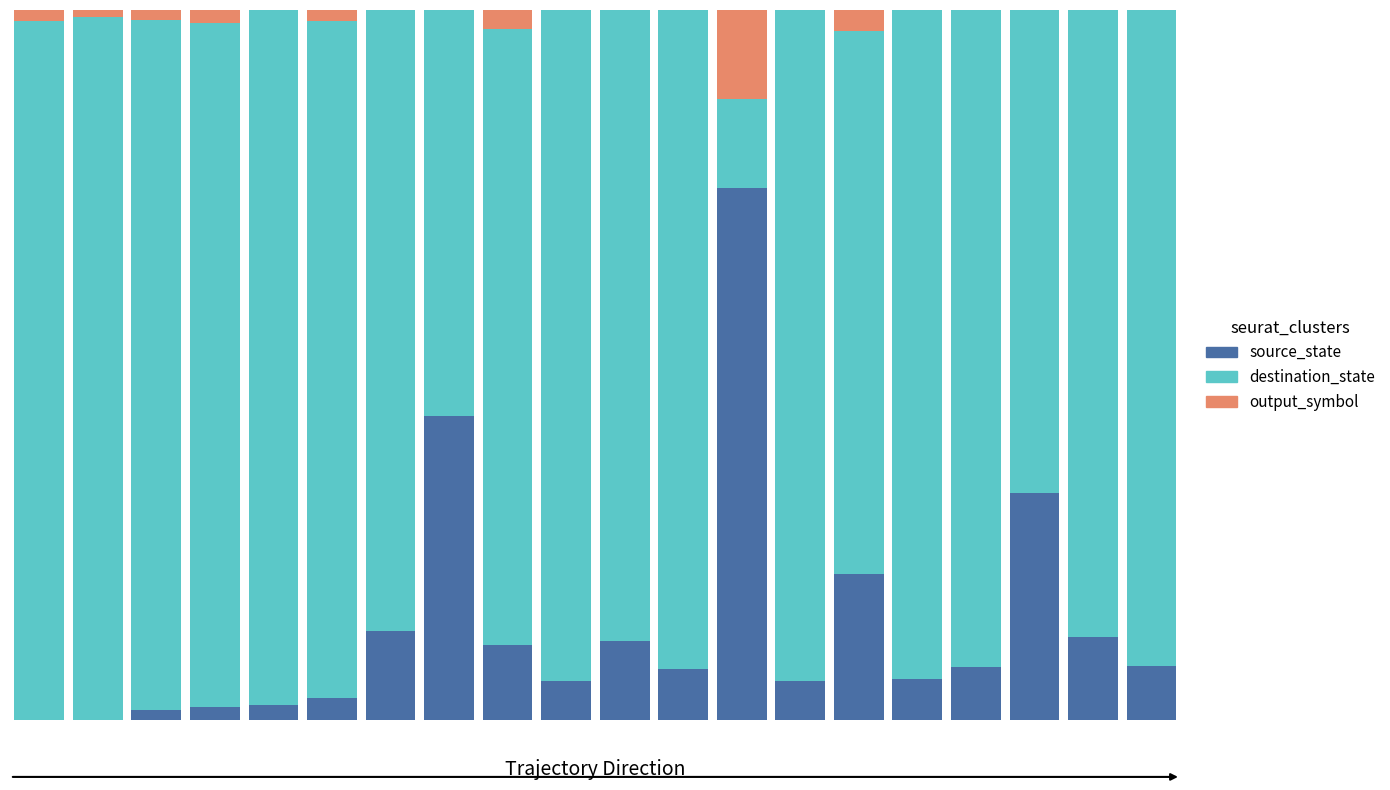

Are the bars grouped side by side (vs. stacked)?

No